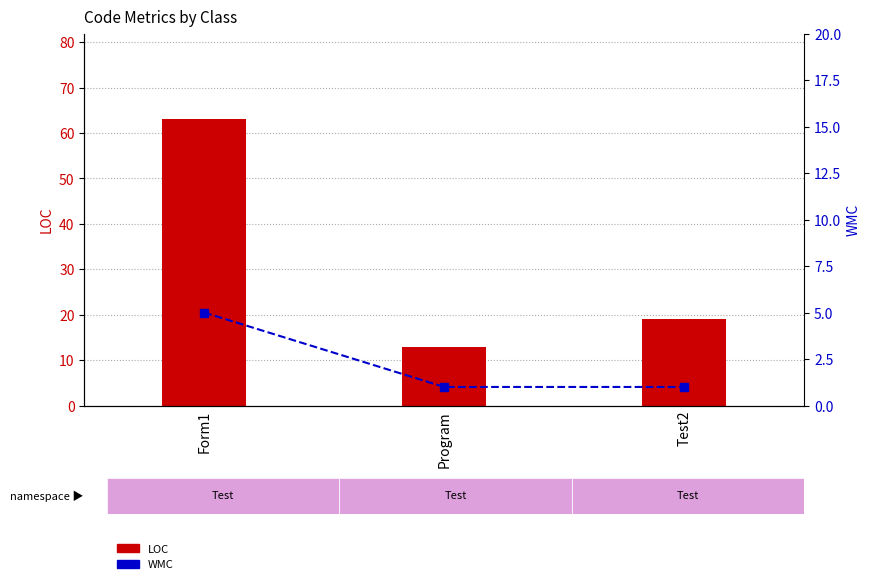

True or false: LOC has a value of 9 at Test2.

False